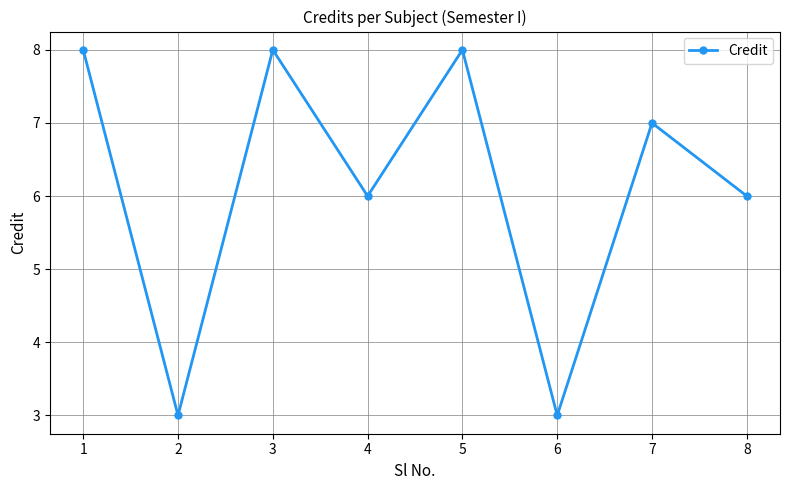

Where is the first local maximum?

3